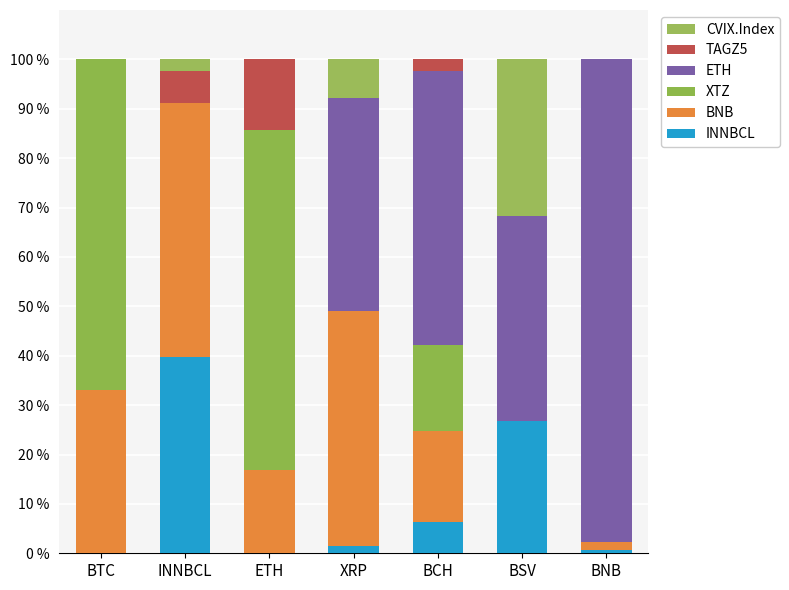

What is the sum of all XTZ values?

153.3